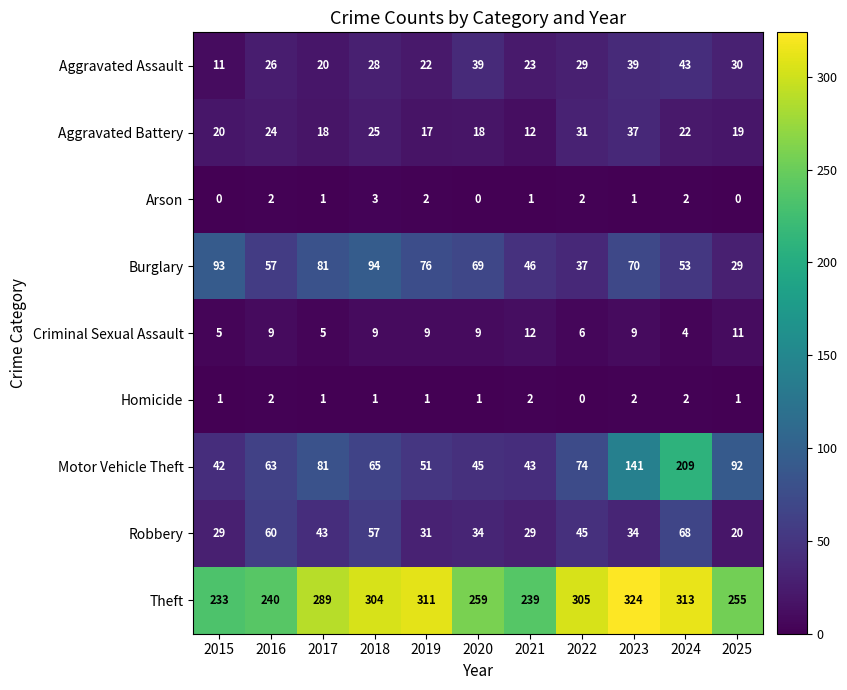

What is the greatest value displayed?

324